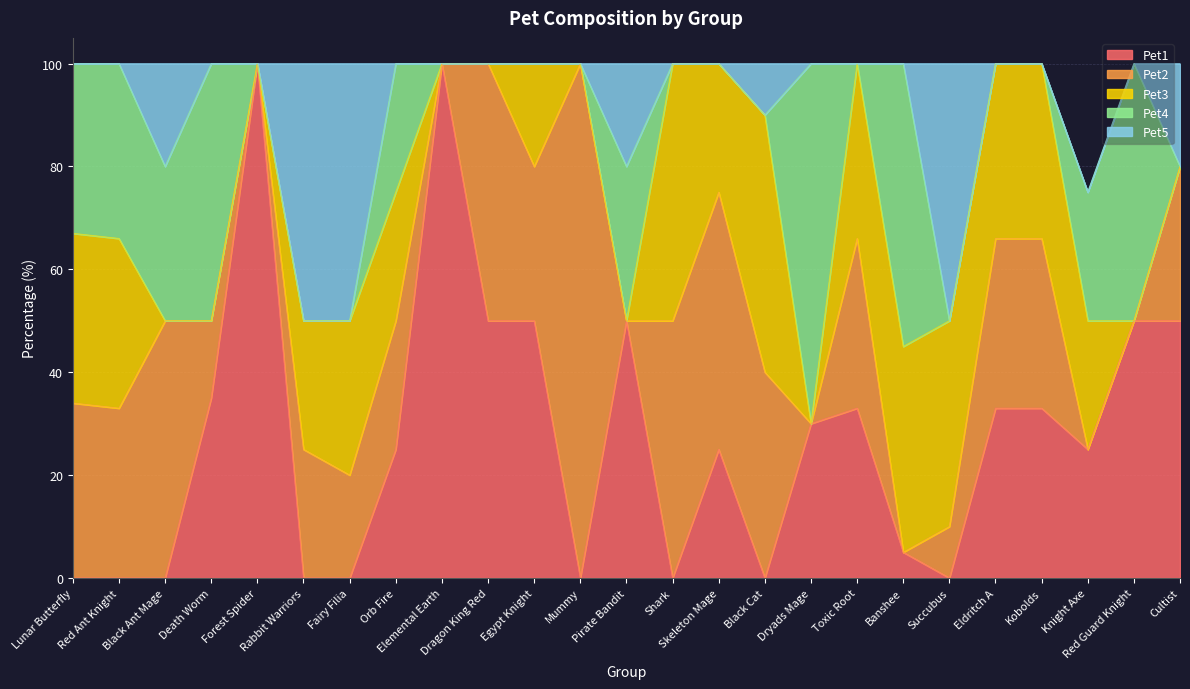

List the series in order of their peak value, lowest first.

Pet3, Pet5, Pet4, Pet1, Pet2